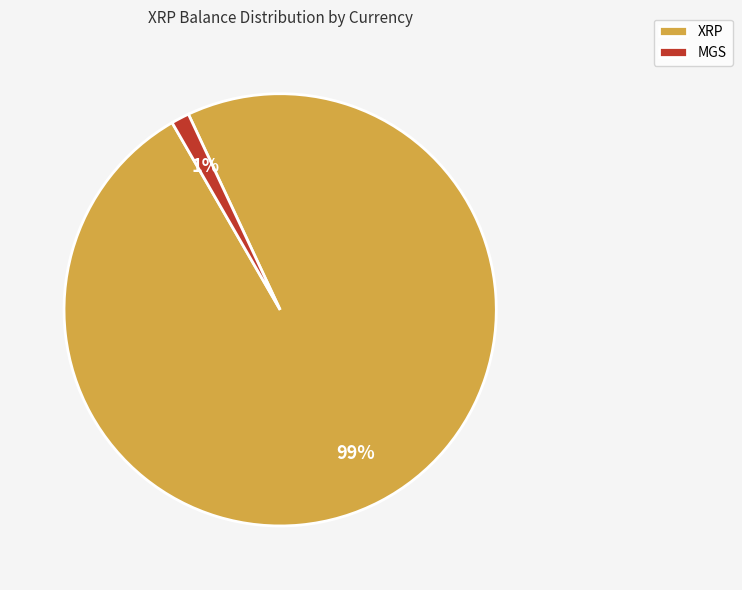

To the nearest percent, what portion does MGS represent?

1%